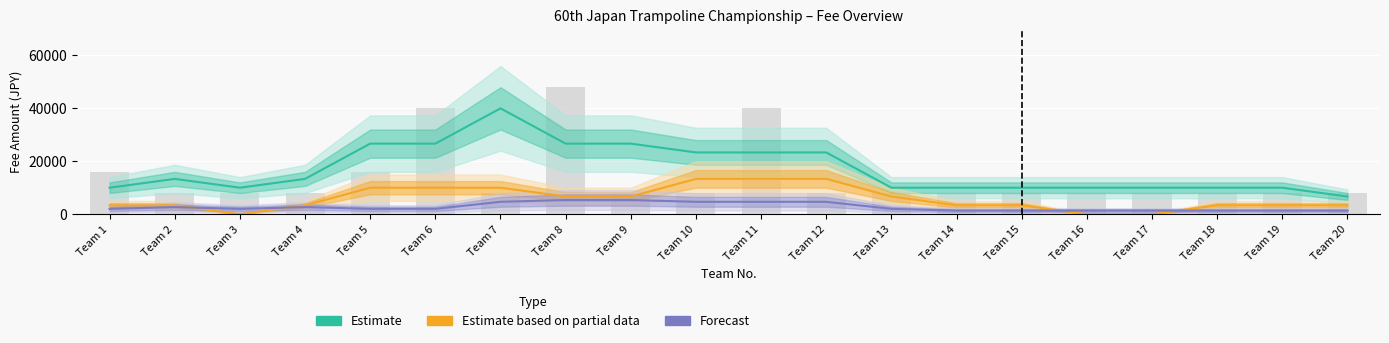

Reading right to left, list all the values displayed in this chart.

Estimate: 6666.7	10000.0	10000.0	10000.0	10000.0	10000.0	10000.0	10000.0	23333.3	23333.3	23333.3	26666.7	26666.7	40000.0	26666.7	26666.7	13333.3	10000.0	13333.3	10000.0
Estimate based on partial data: 3333.3	3333.3	3333.3	0.0	0.0	3333.3	3333.3	6666.7	13333.3	13333.3	13333.3	6666.7	6666.7	10000.0	10000.0	10000.0	3333.3	0.0	3333.3	3333.3
Forecast: 1333.3	1333.3	1333.3	1333.3	1333.3	1333.3	1333.3	2000.0	4666.7	4666.7	4666.7	5333.3	5333.3	4666.7	2000.0	2000.0	2666.7	2000.0	2666.7	2000.0